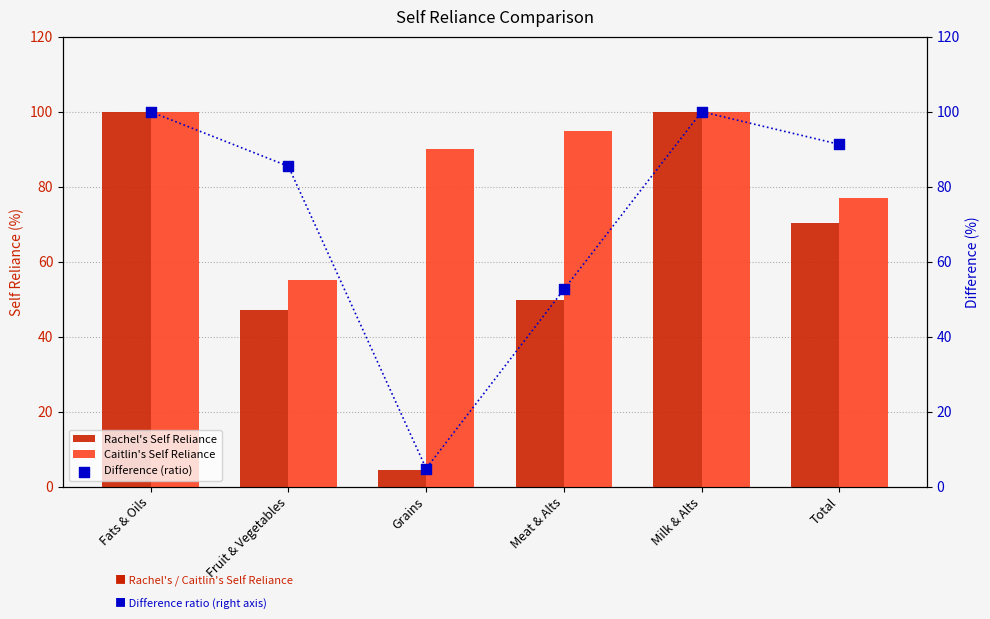

What is the total value across all series at Grains?

99.1